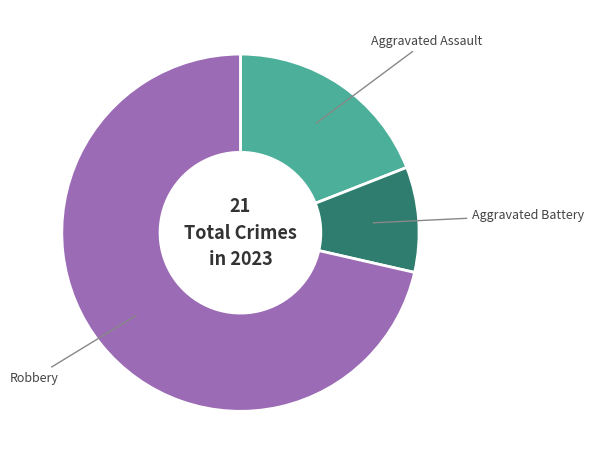

Is there a majority slice in this chart?

Yes